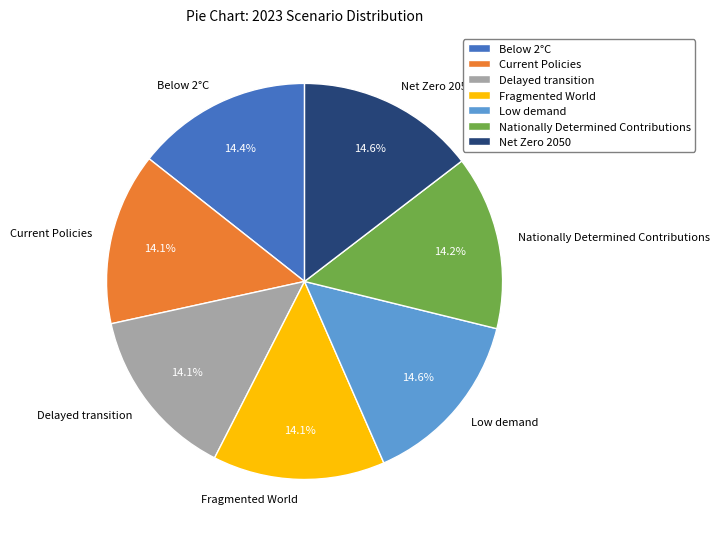

Count the number of slices in the pie.

7